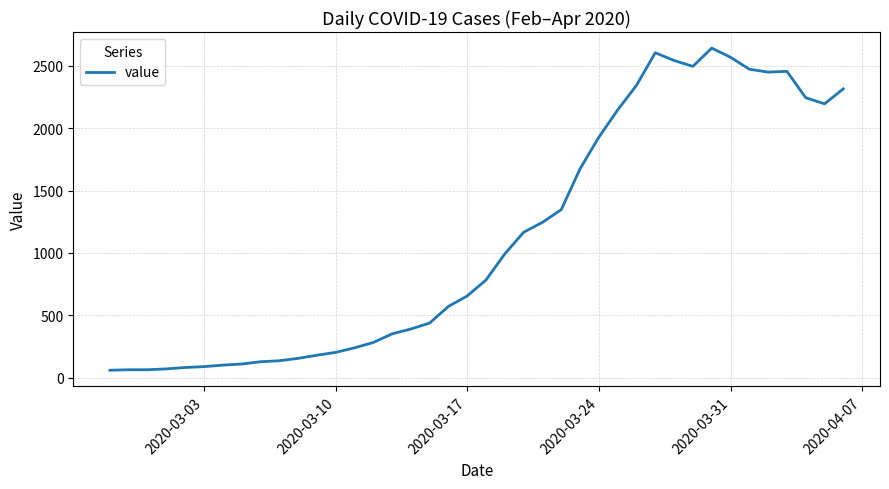

How many lines are shown in the chart?

1